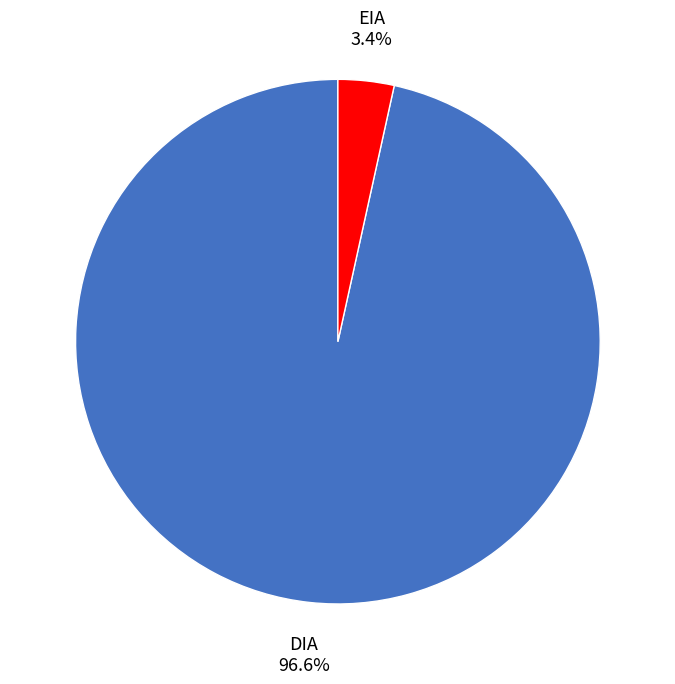

What percentage is the EIA slice, to the nearest percent?

3%